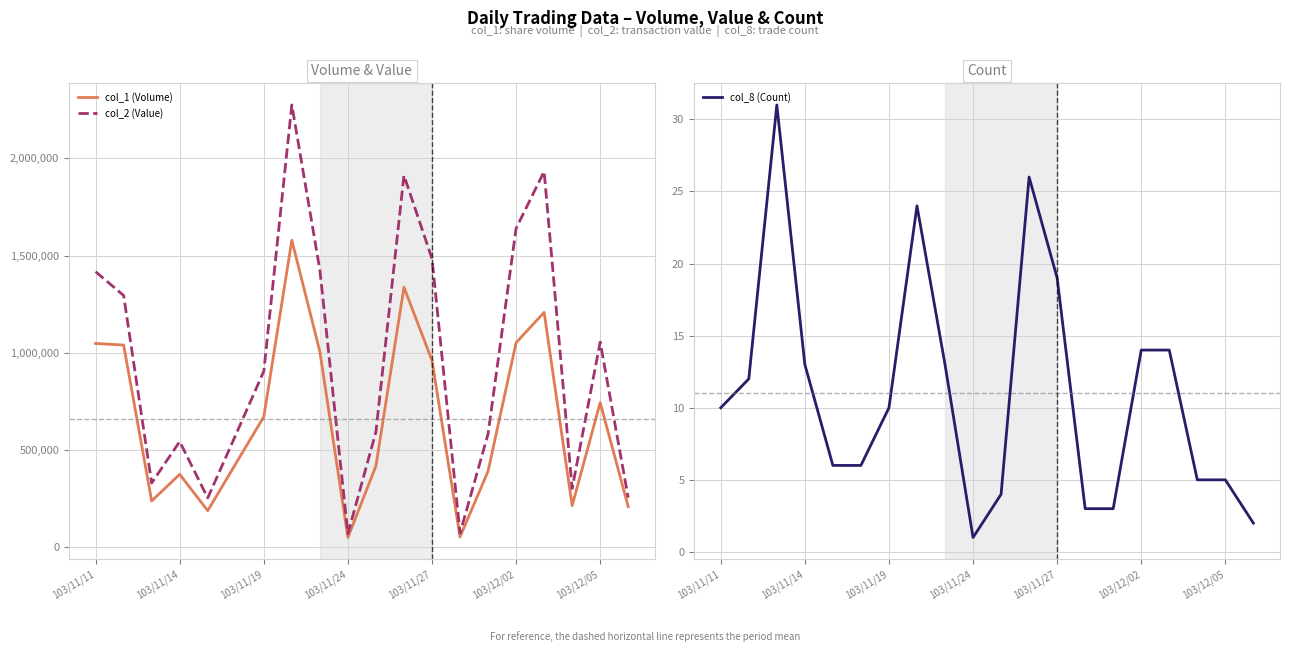

List the series in order of their peak value, highest first.

col_2 (Value), col_1 (Volume), col_8 (Count)